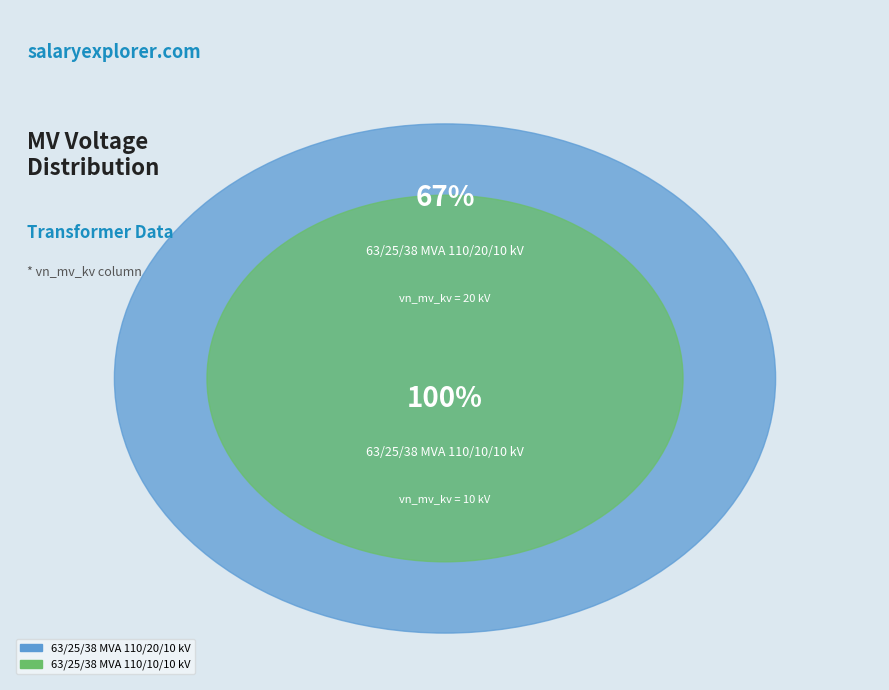

Is there a majority slice in this chart?

Yes